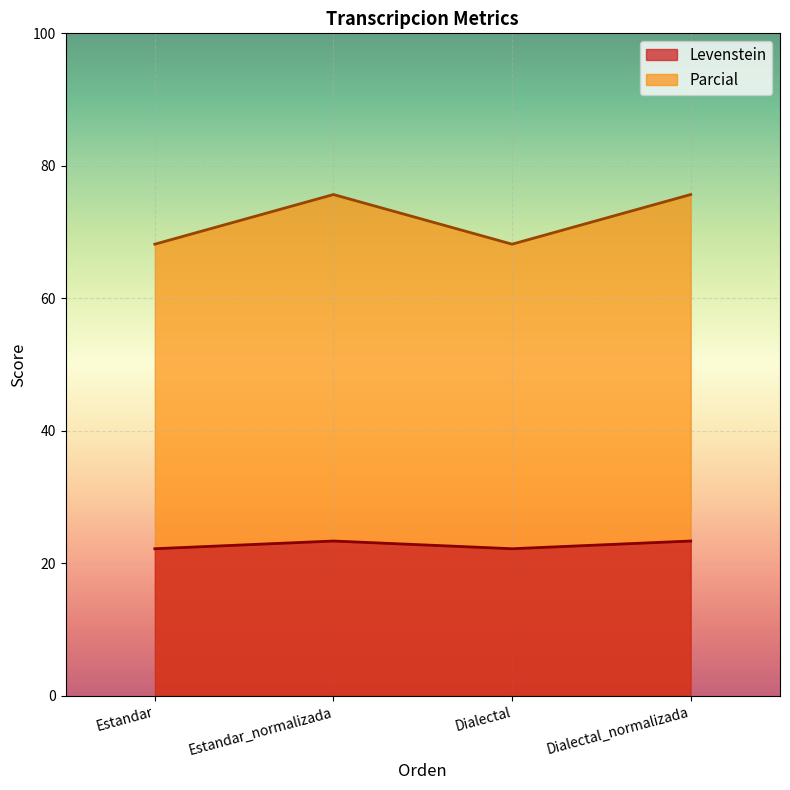

What position from the left is Dialectal_normalizada?

4